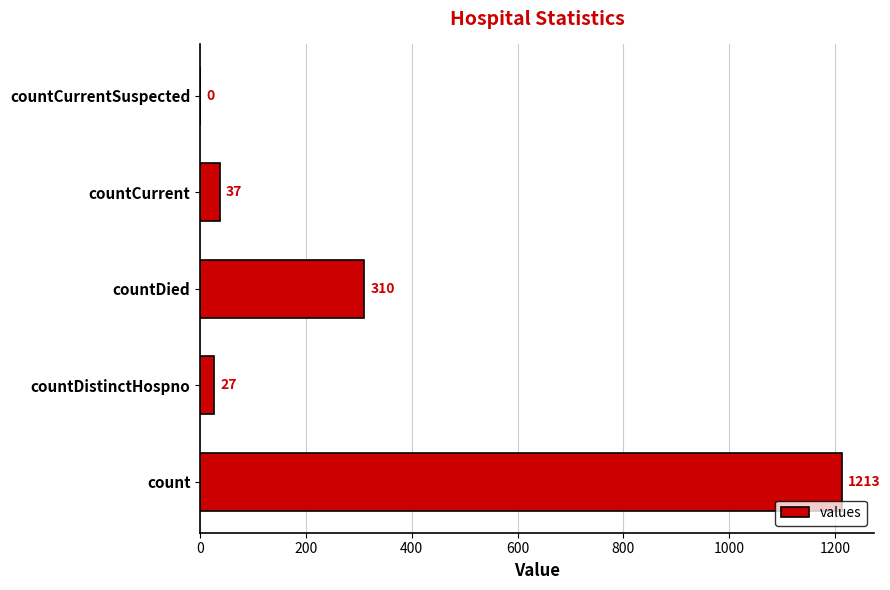

Reading bottom to top, transcribe all the data shown in this chart.

count=1213	countDistinctHospno=27	countDied=310	countCurrent=37	countCurrentSuspected=0